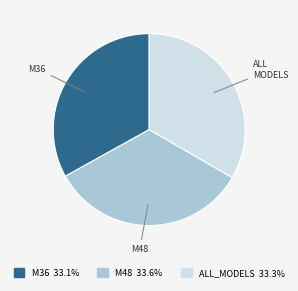

Is the sum of M36 and M48 greater than half?

Yes